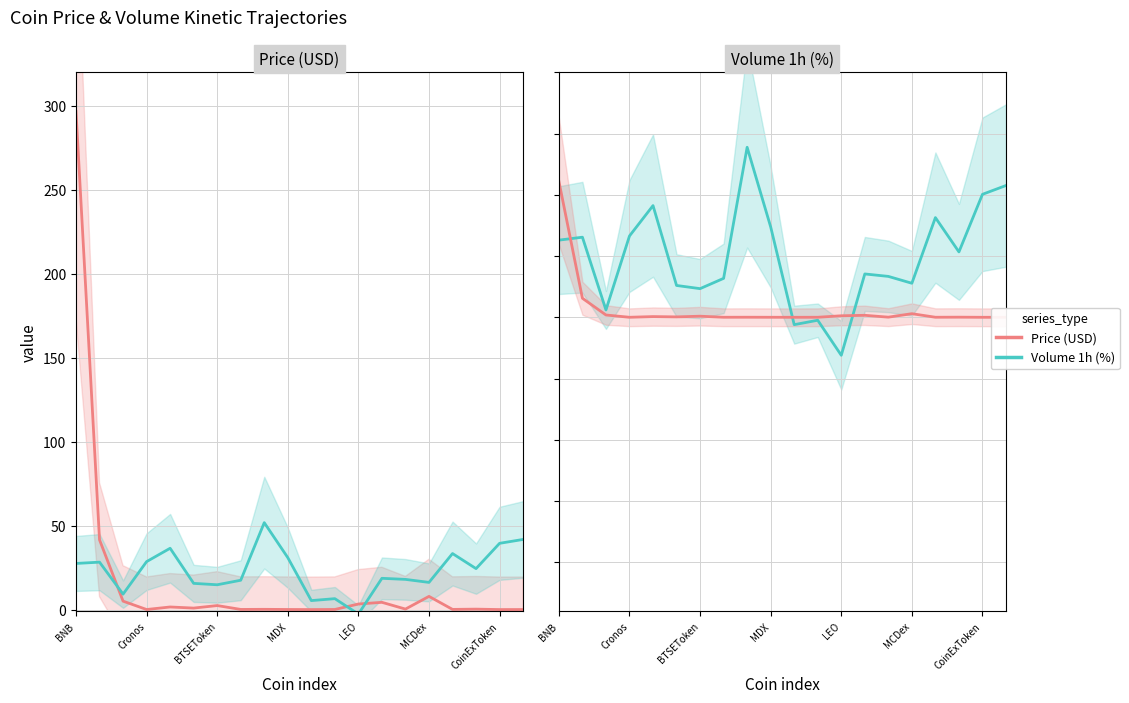

At which category is the sum across all series the highest?

BNB